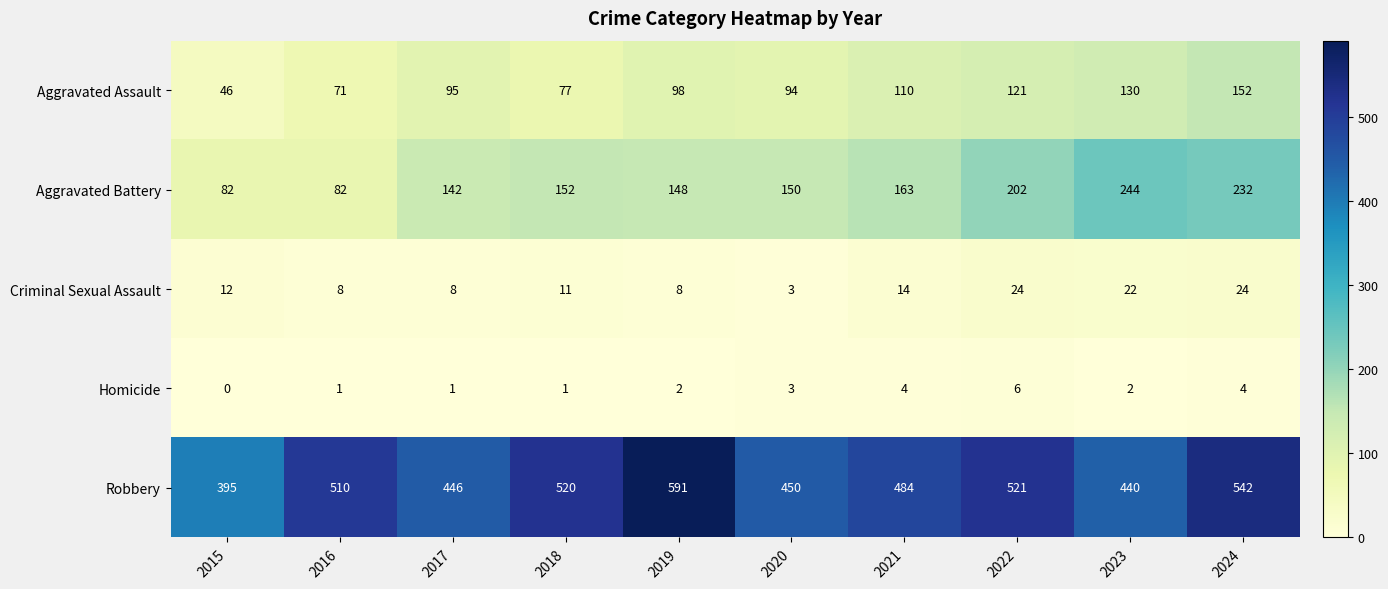

Which category has the lowest value in the Aggravated Assault series?

2015